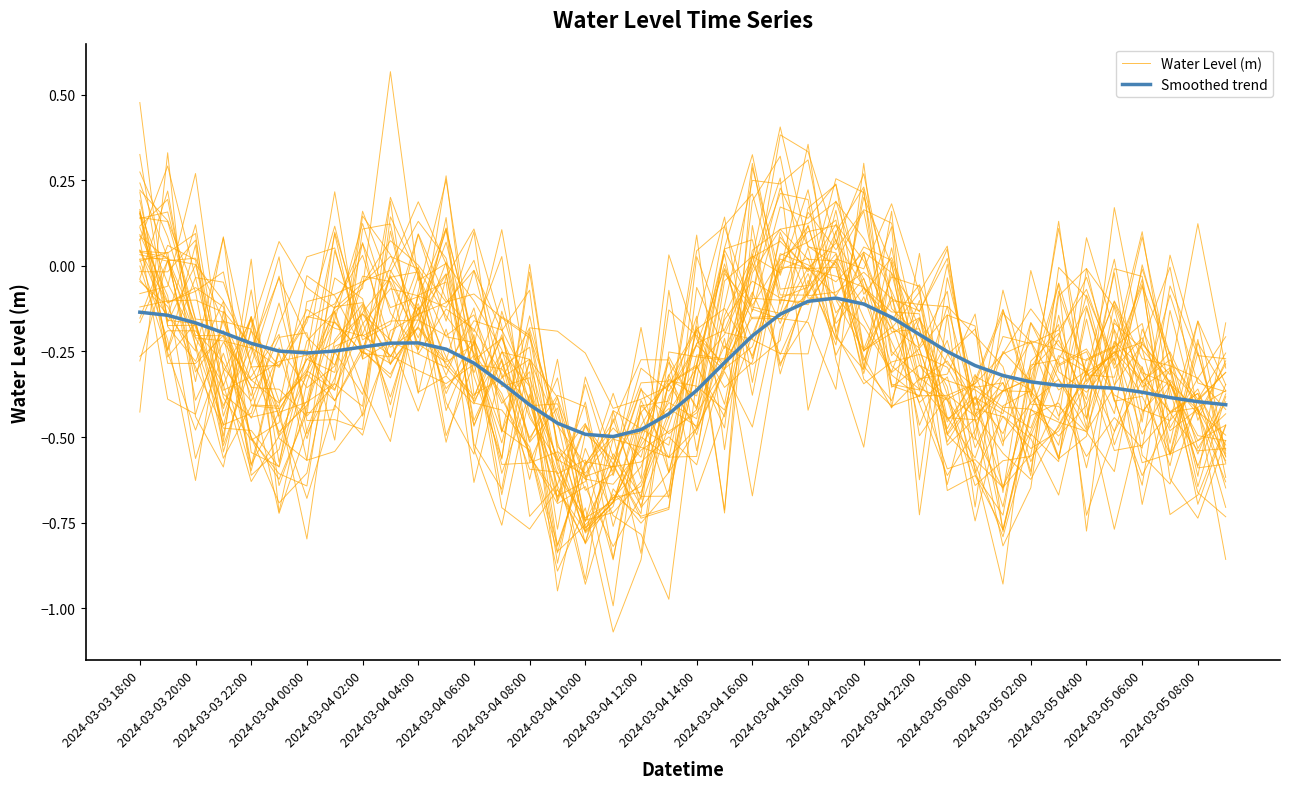

Which series ends up on top after the final intersection of Water Level (m) and Smoothed trend?

Smoothed trend